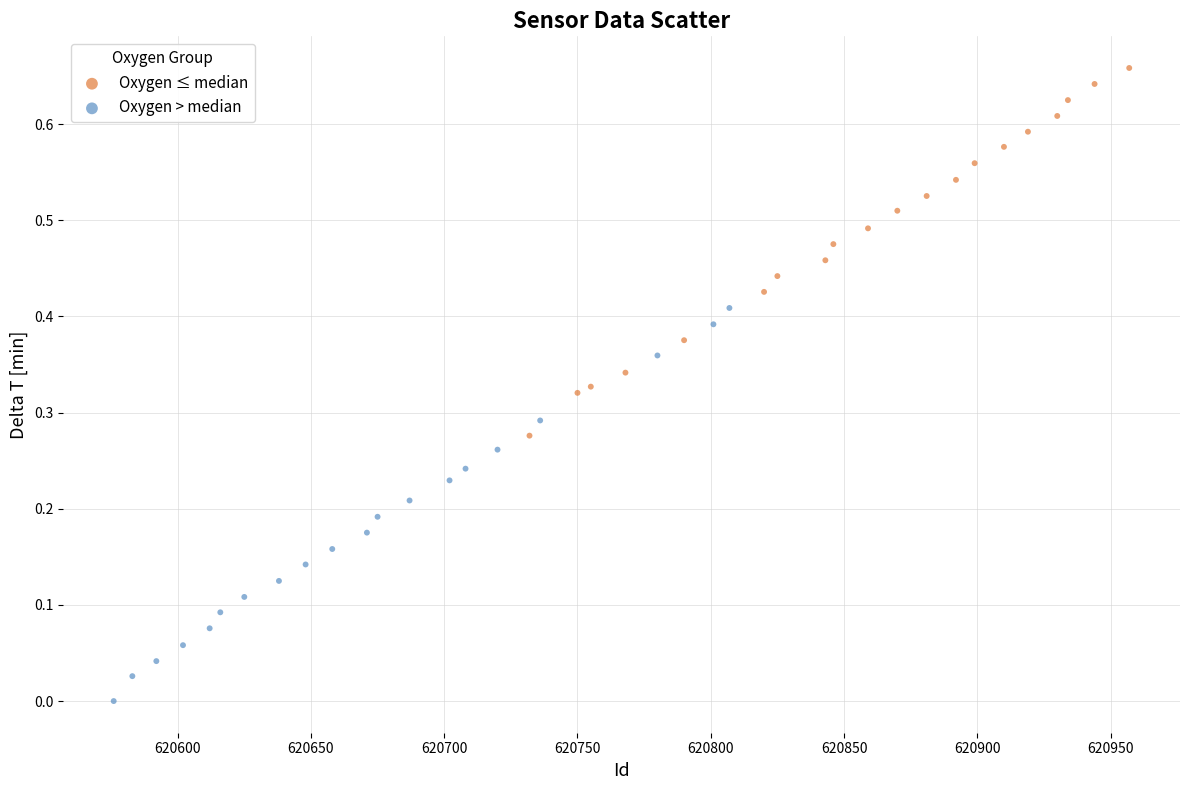

Which series reaches the maximum Y coordinate?

Oxygen ≤ median